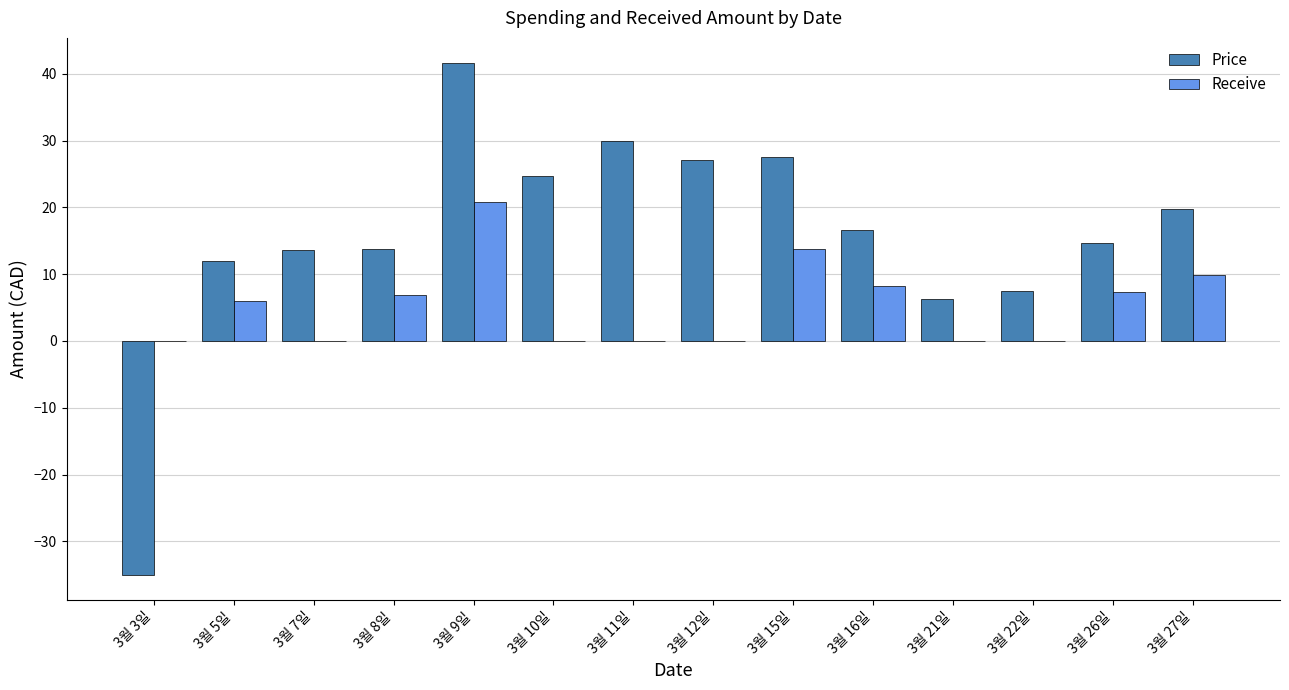

Between 3월 3일 and 3월 22일, which series saw the biggest shift?

Price